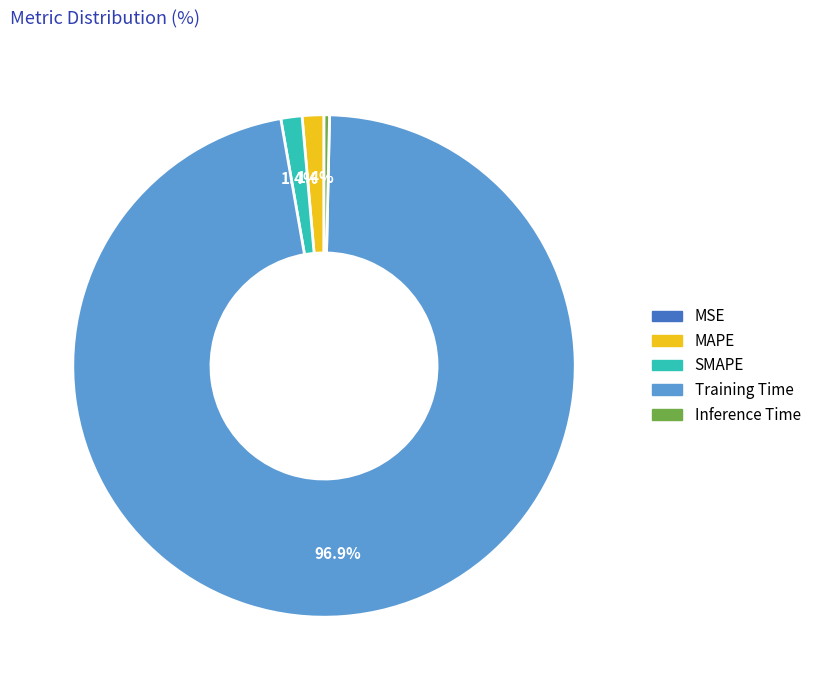

Is the sum of Training Time and SMAPE greater than half?

Yes